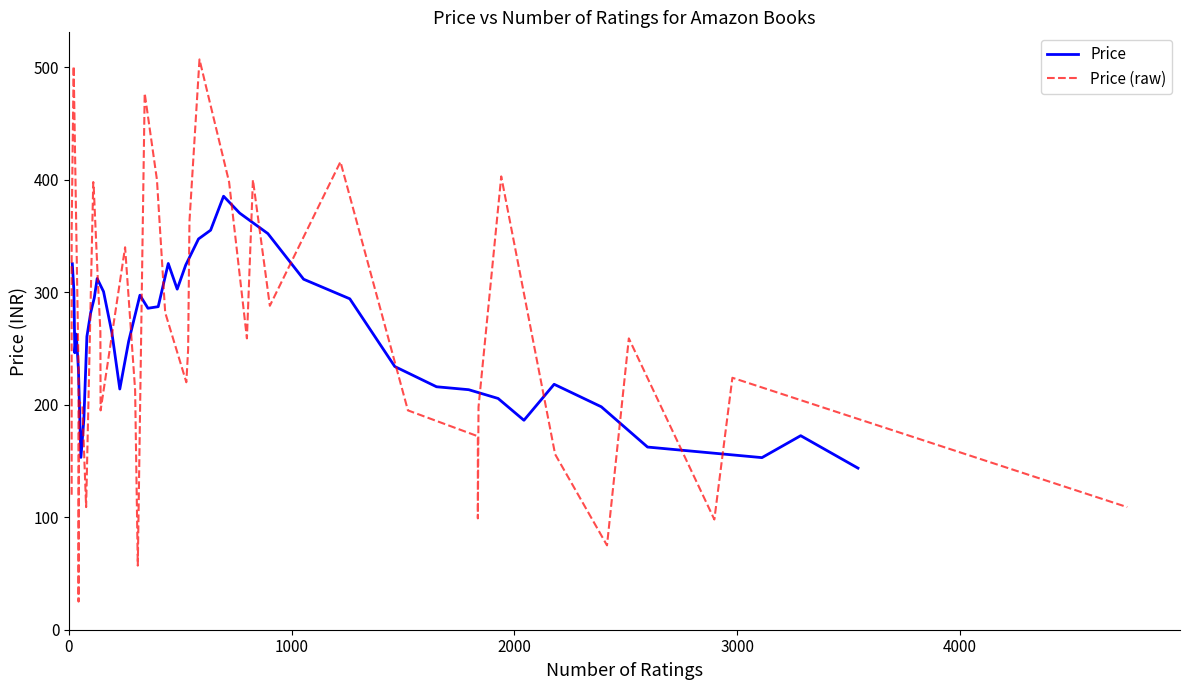

What is the highest value of the Price series?

385.4